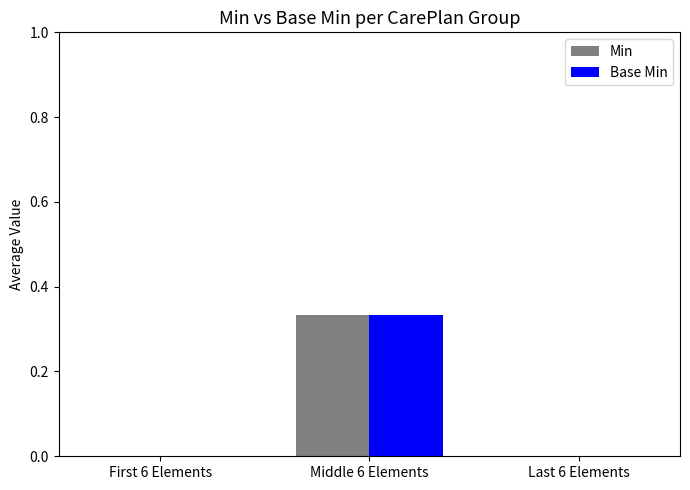

What is the total value across all series at Middle 6 Elements?

0.7